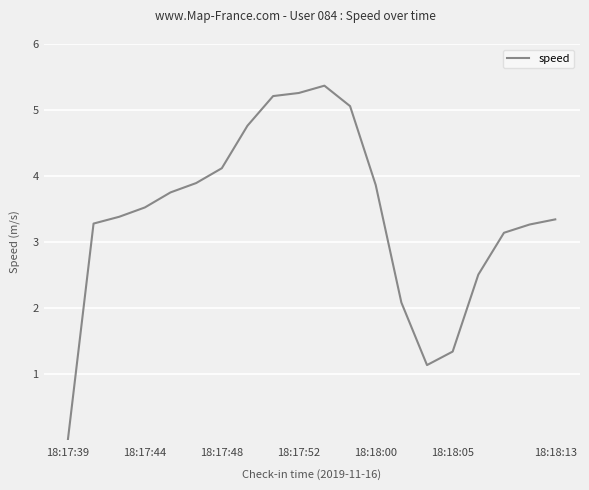

What is the greatest value displayed?

5.4